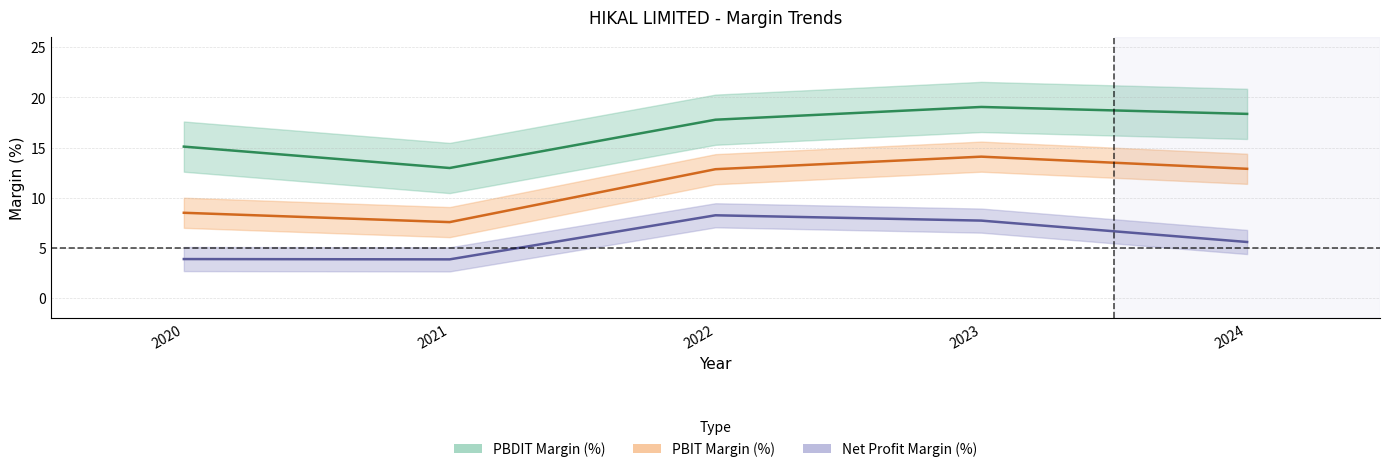

How many data points in PBDIT Margin (%) are above 17?

3